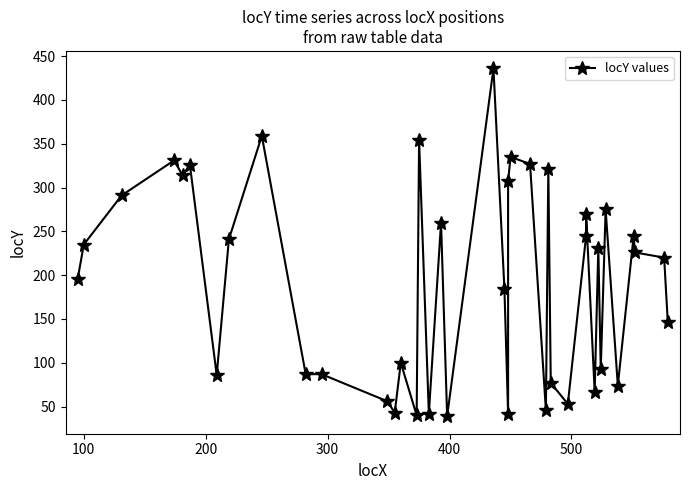

True or false: the data shows 505 at 500.

False